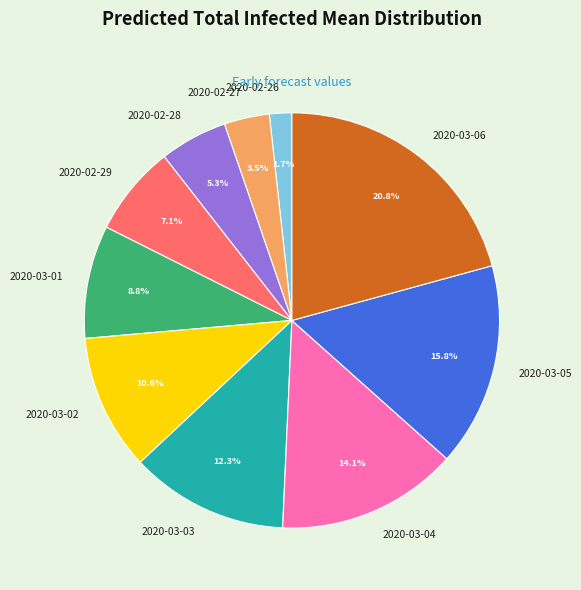

How many slices are in this pie chart?

10